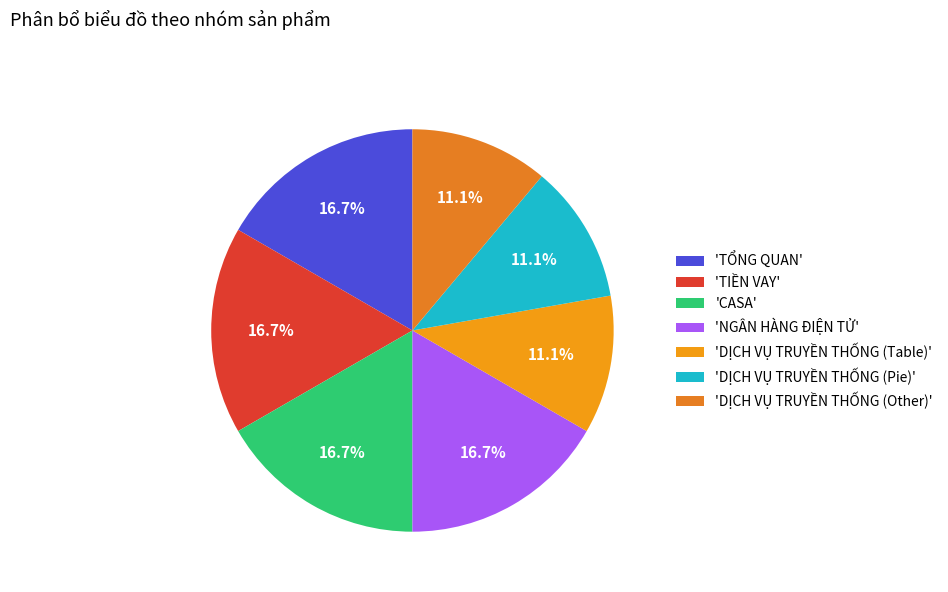

To the nearest percent, what is the average slice percentage?

14%